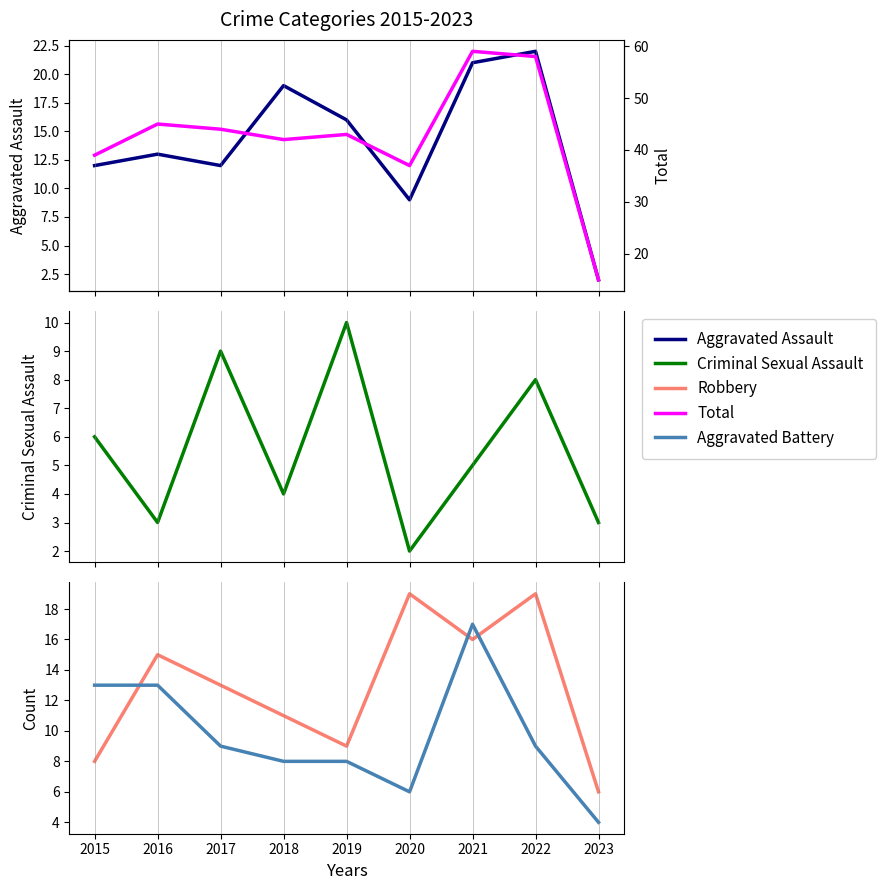

Does the chart have visible grid lines?

No